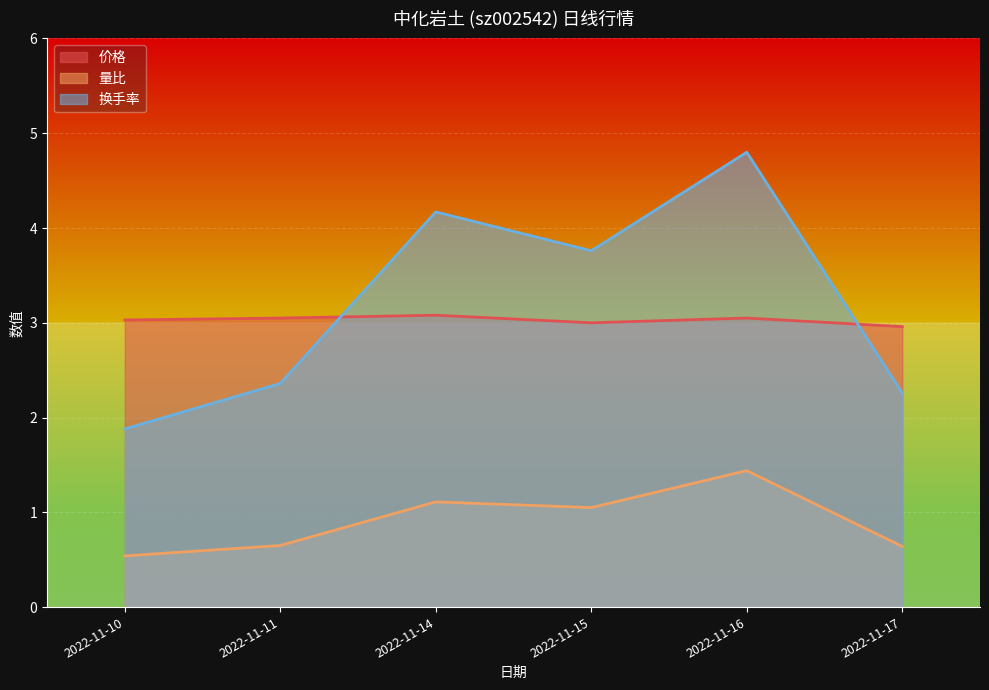

What is the approximate value of 换手率 at 2022-11-11?

2.4